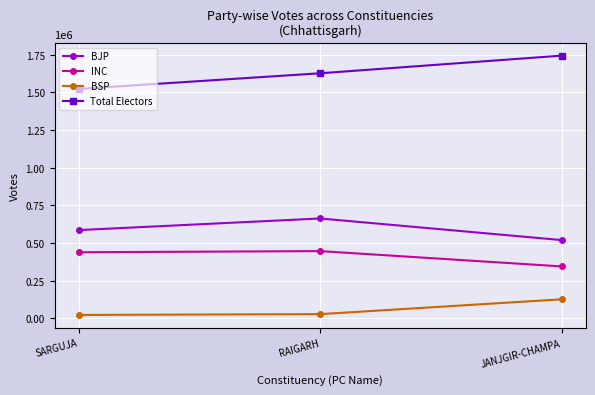

What is the average value of the Total Electors series?

1631391